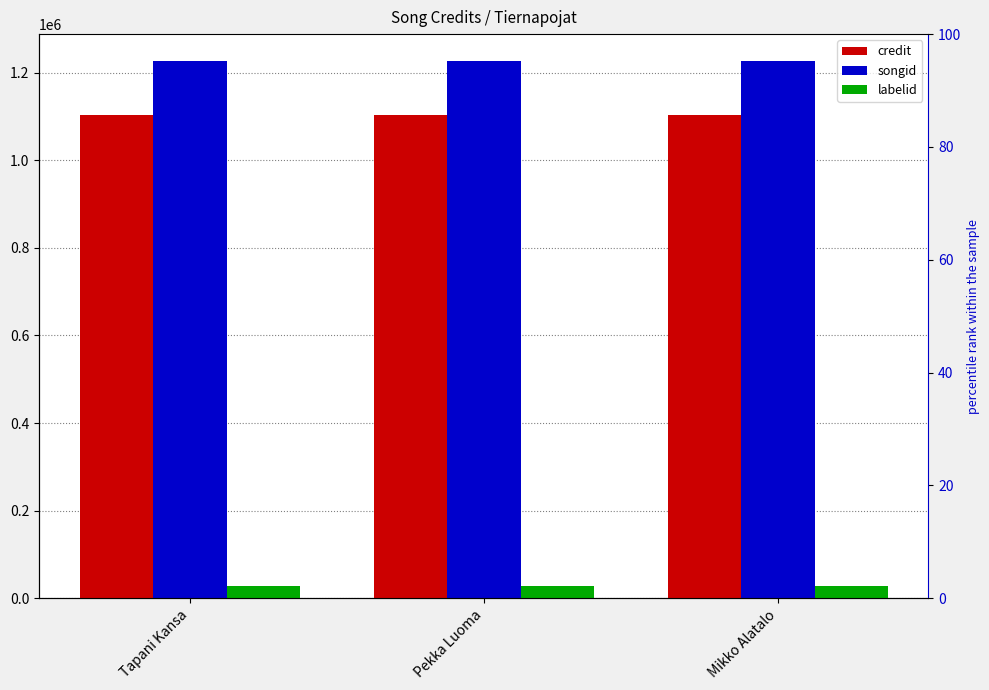

True or false: labelid has a value of 27785 at Pekka Luoma.

True